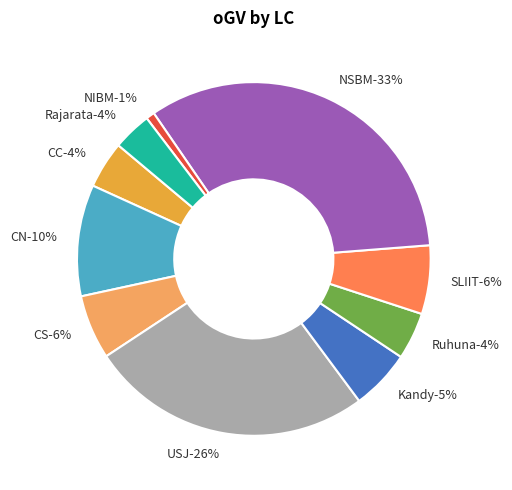

Is there a majority slice in this chart?

No